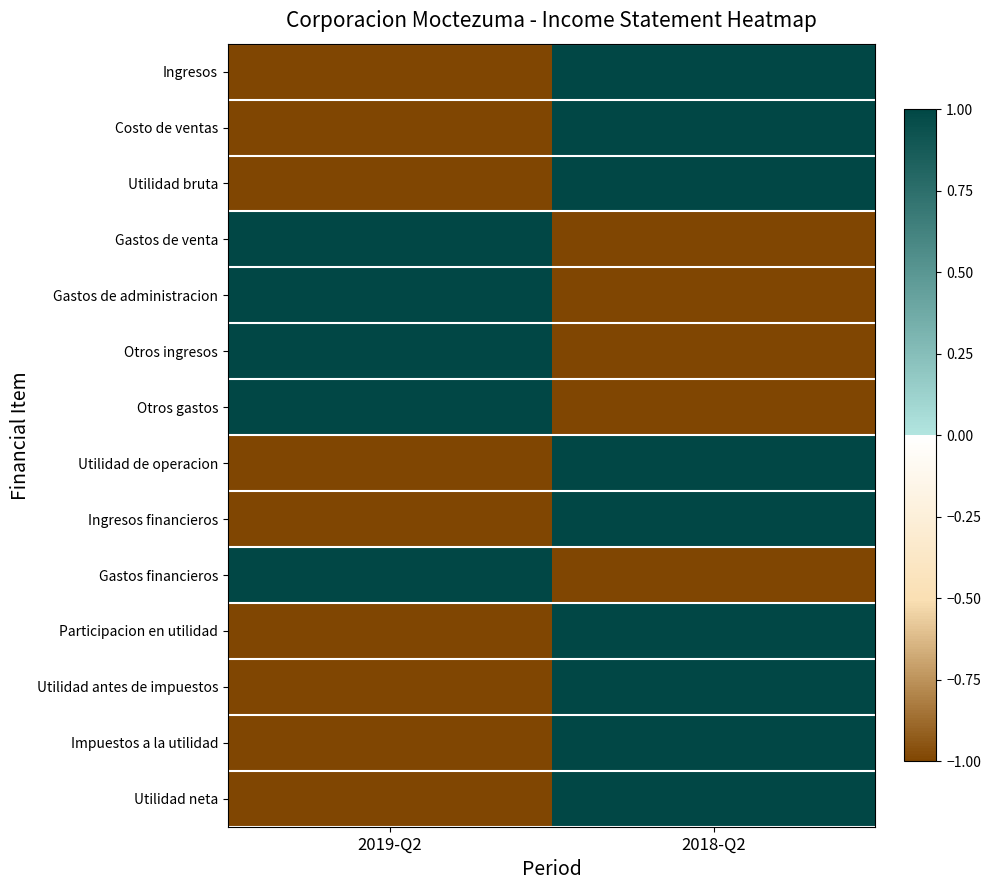

Rank the series at 2019-Q2 from highest to lowest value.

Gastos de venta, Gastos de administracion, Otros ingresos, Otros gastos, Gastos financieros, Ingresos, Costo de ventas, Utilidad bruta, Utilidad de operacion, Ingresos financieros, Participacion en utilidad, Utilidad antes de impuestos, Impuestos a la utilidad, Utilidad neta